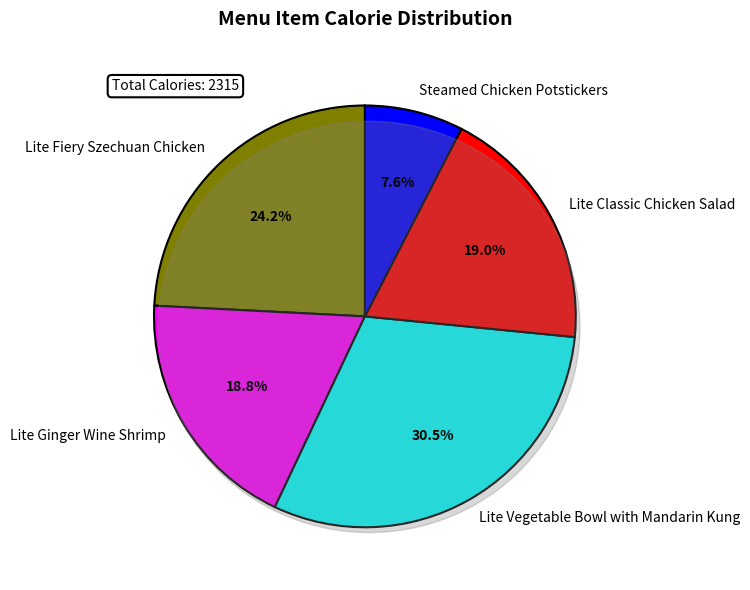

What is the largest slice in the pie chart?

Lite Vegetable Bowl with Mandarin Kung